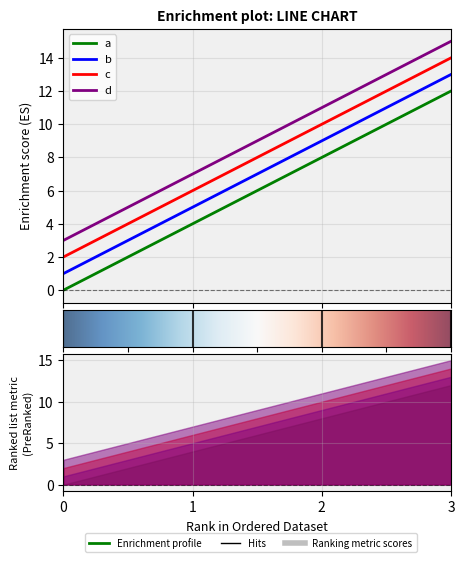

What are all the series names shown in the legend?

a, b, c, d